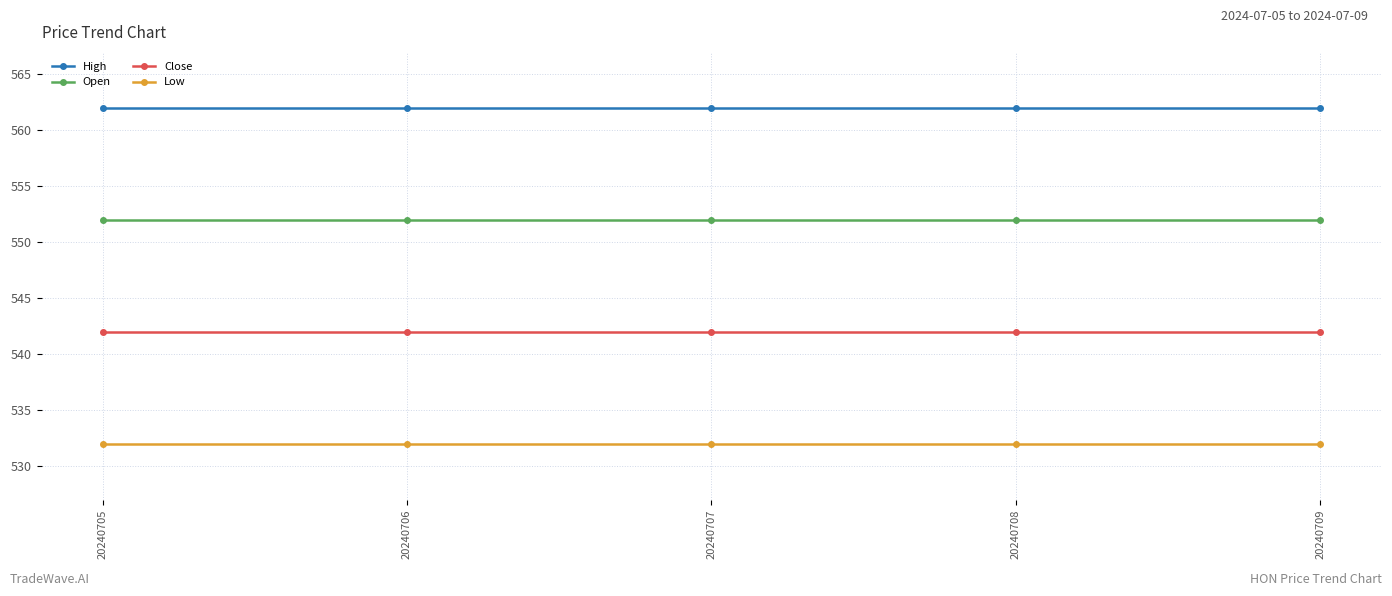

True or false: High and Low intersect in this chart.

False